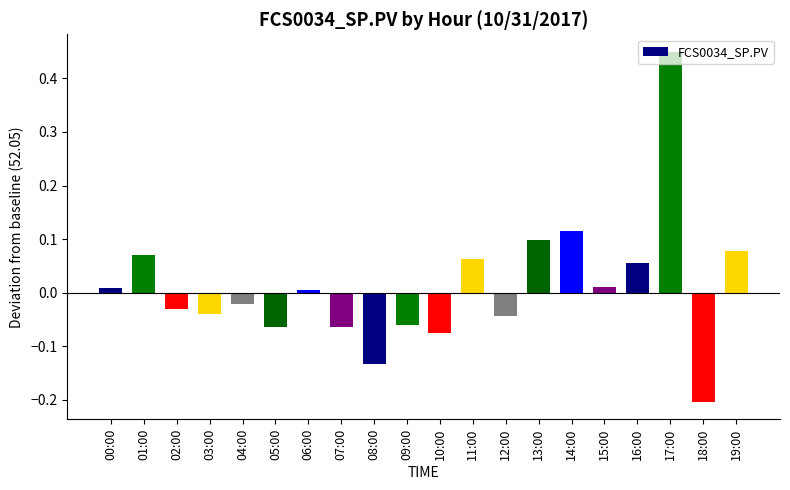

Is it true that the value at 02:00 is -0.1?

False